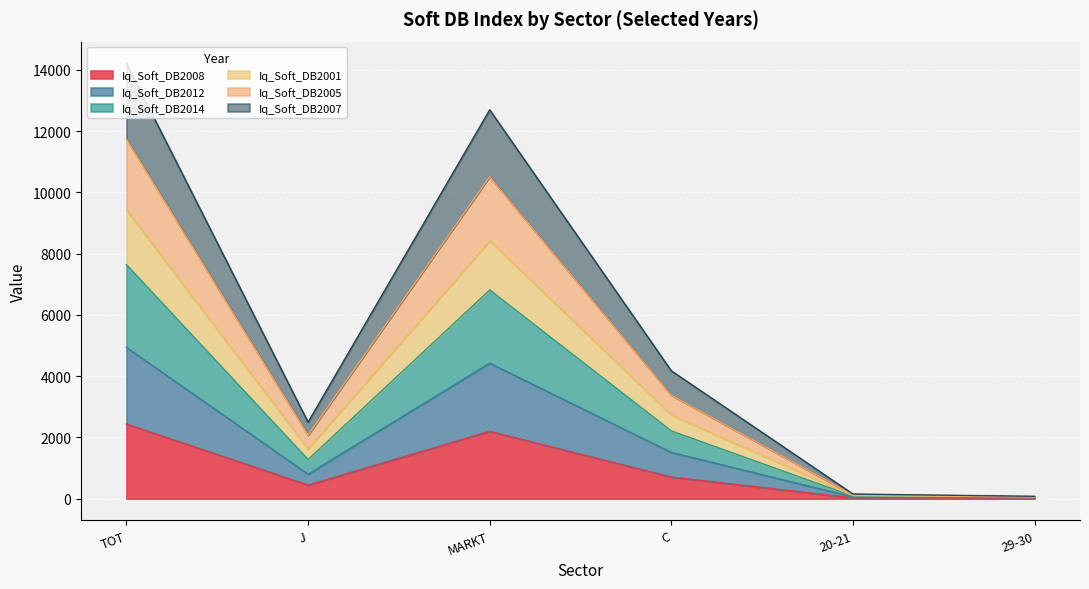

Is it true that Iq_Soft_DB2012 equals 572.6 at C?

False